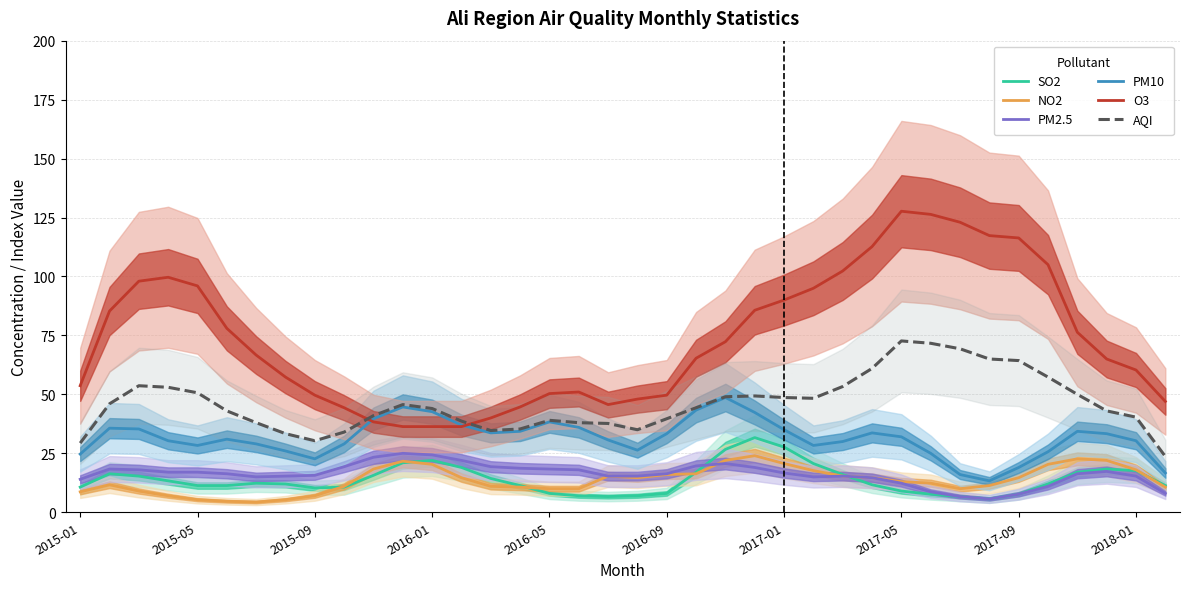

What is the highest value of the PM10 series?

48.7